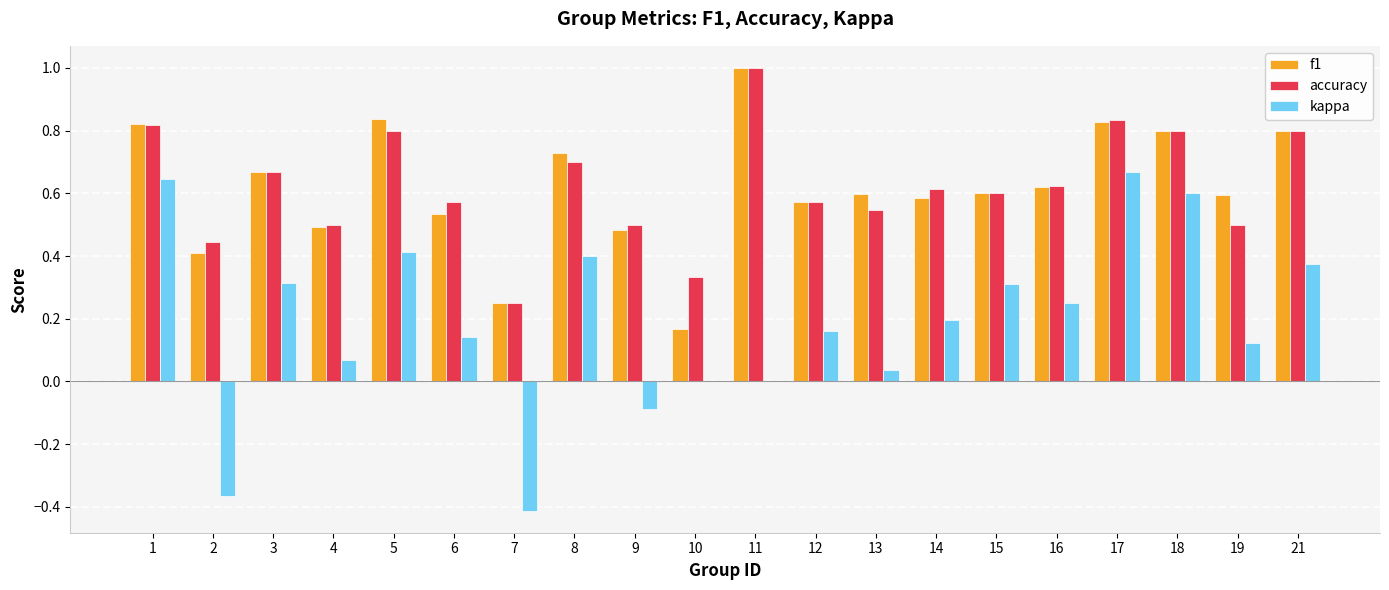

What is the total value across all series at 1?

2.3